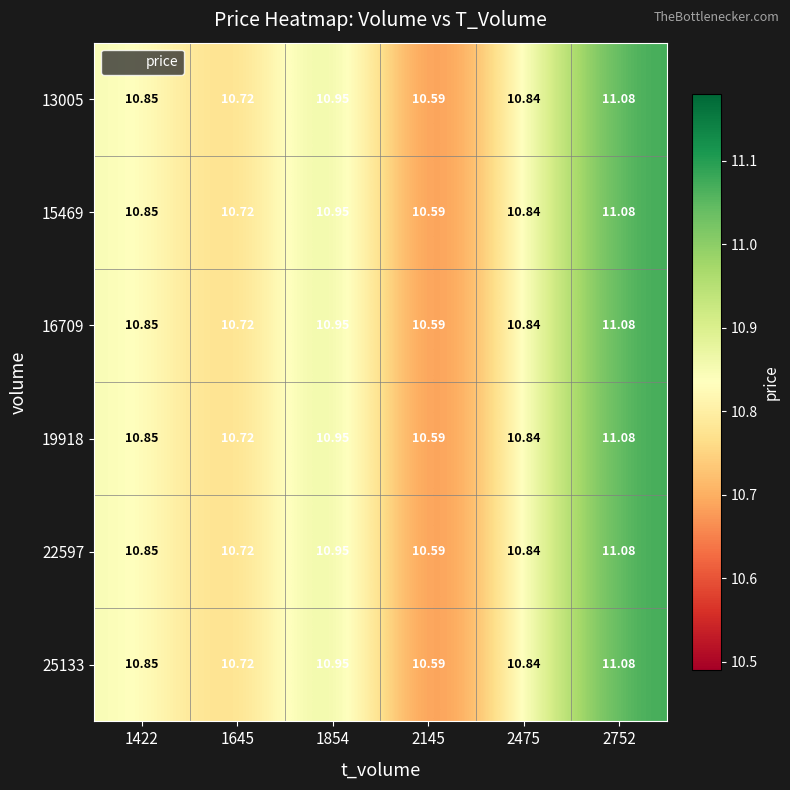

Is the value of 25133 at 1422 greater than the value of 15469 at 2752?

No